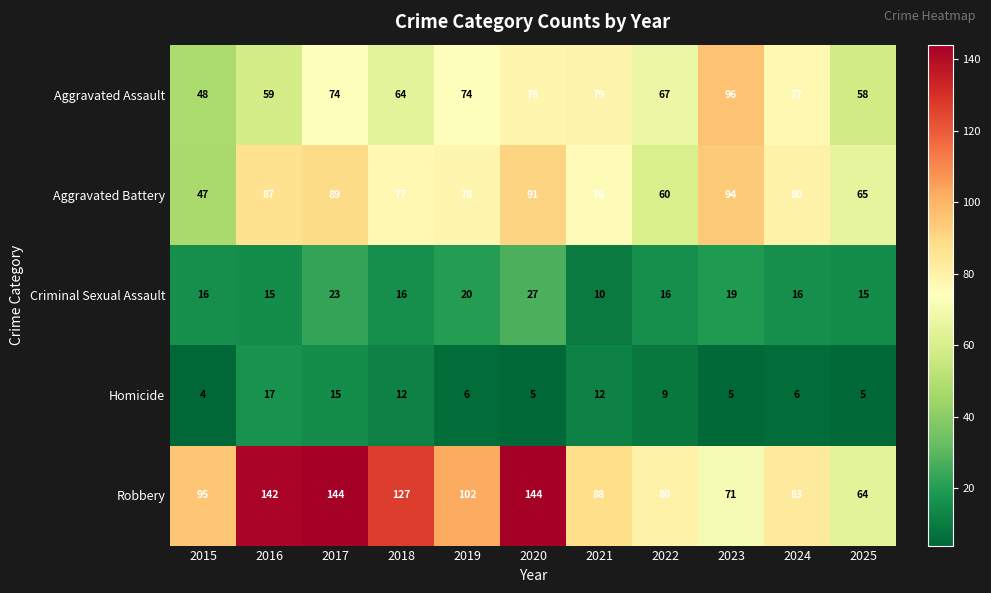

What is the approximate value of Homicide at 2025, to the nearest 5?

5